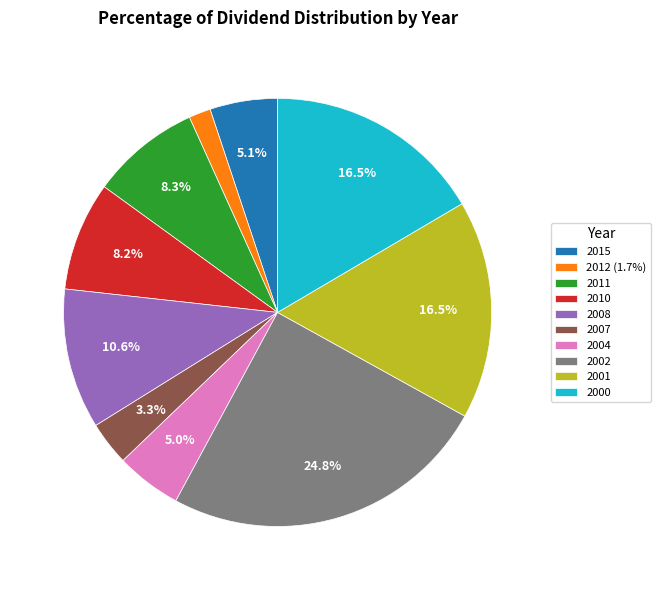

How many slices are in this pie chart?

10